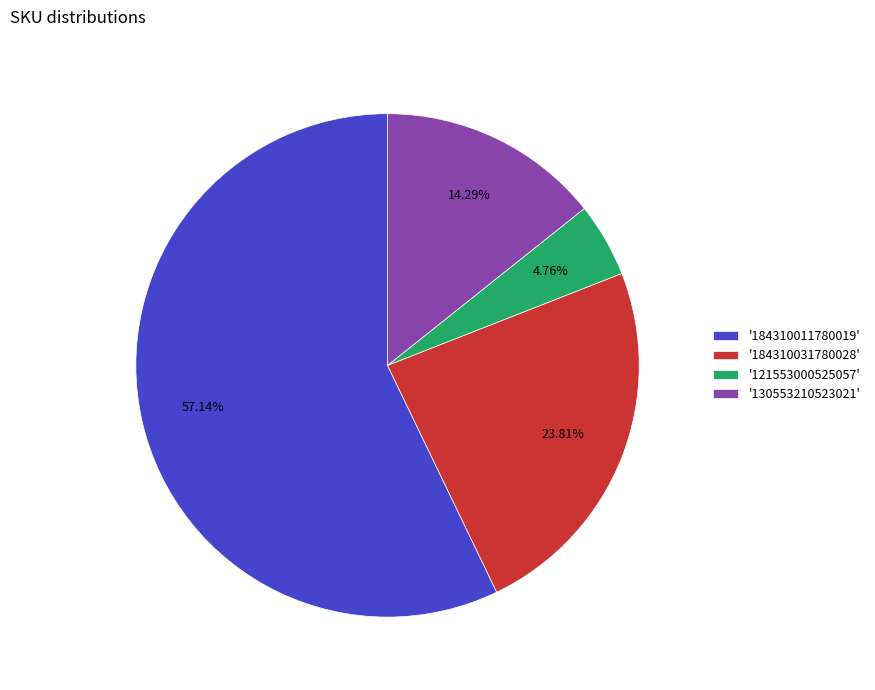

Combined, do '130553210523021' and '184310011780019' account for over 50%?

Yes